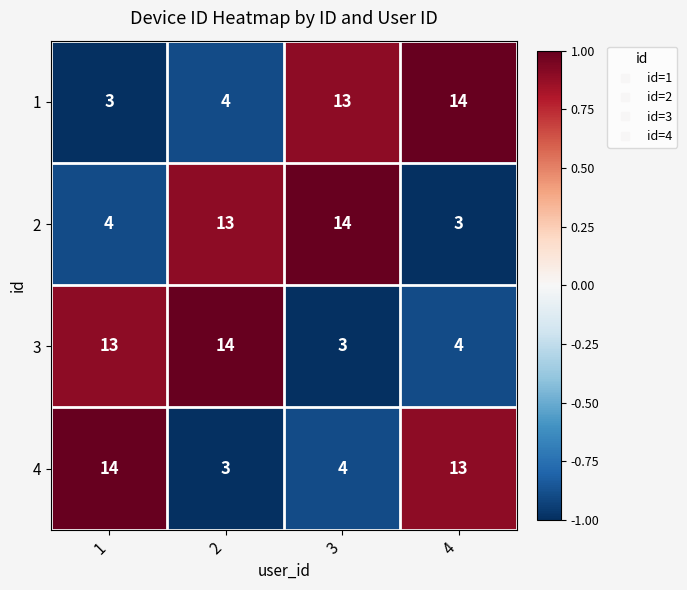

Is it true that 4 equals 7 at 1?

False